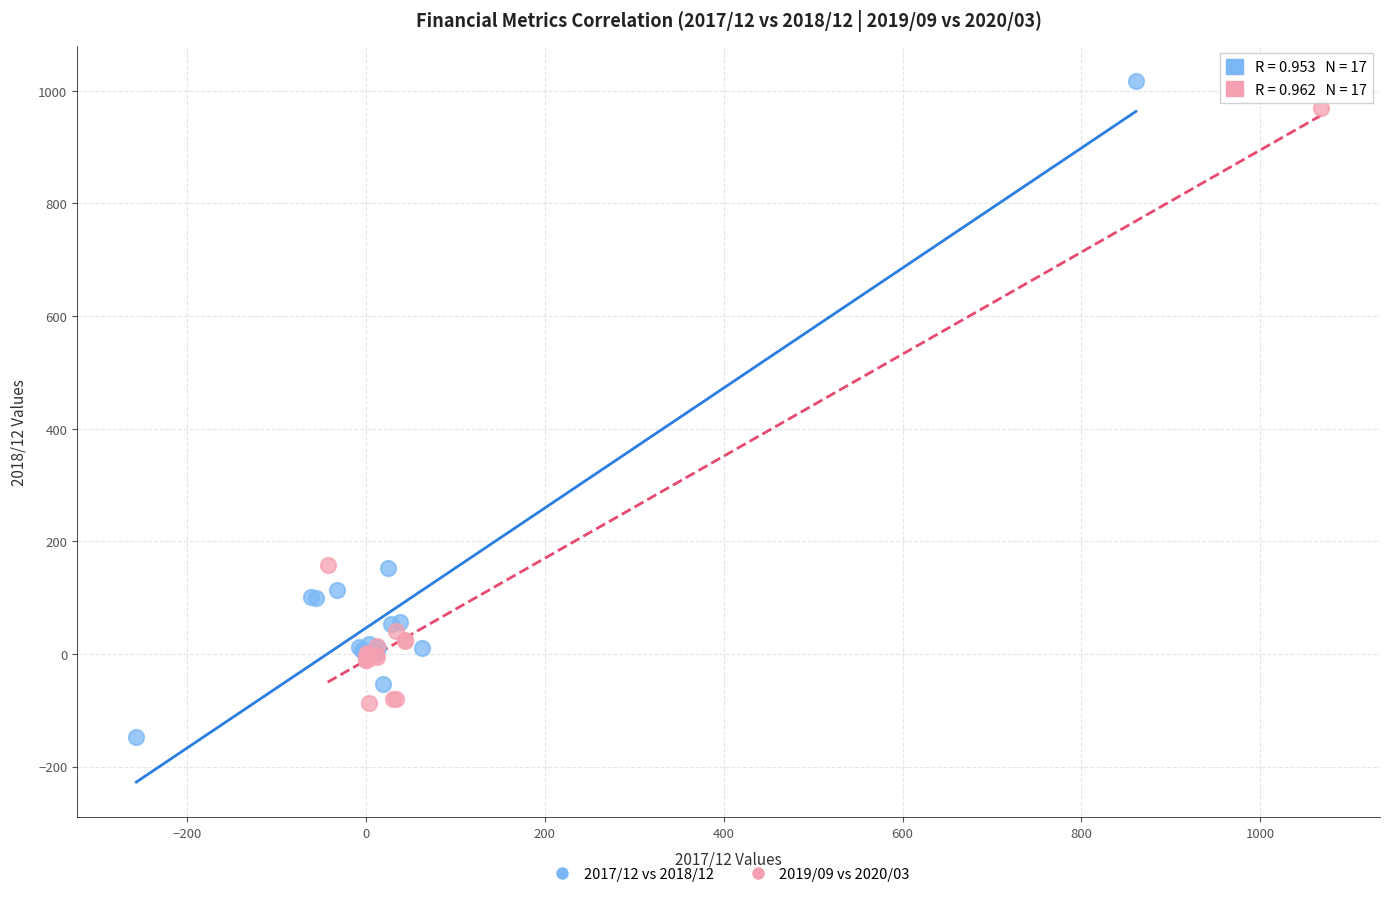

Which series has the widest spread of Y values?

2017/12 vs 2018/12